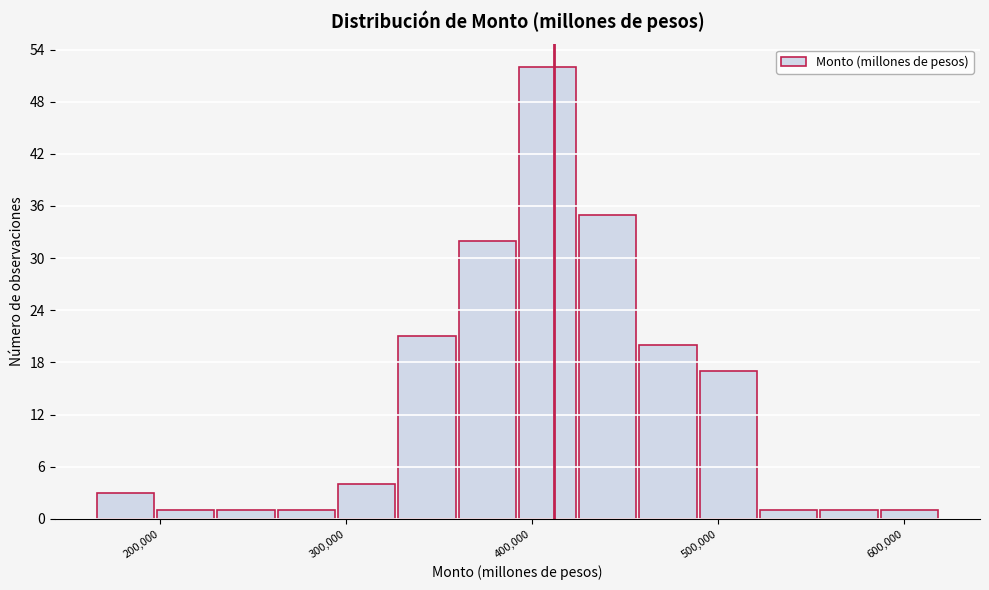

Around what value on the x-axis is the tallest bar? Give the approximate position of its centre, as read against the axis.

410000